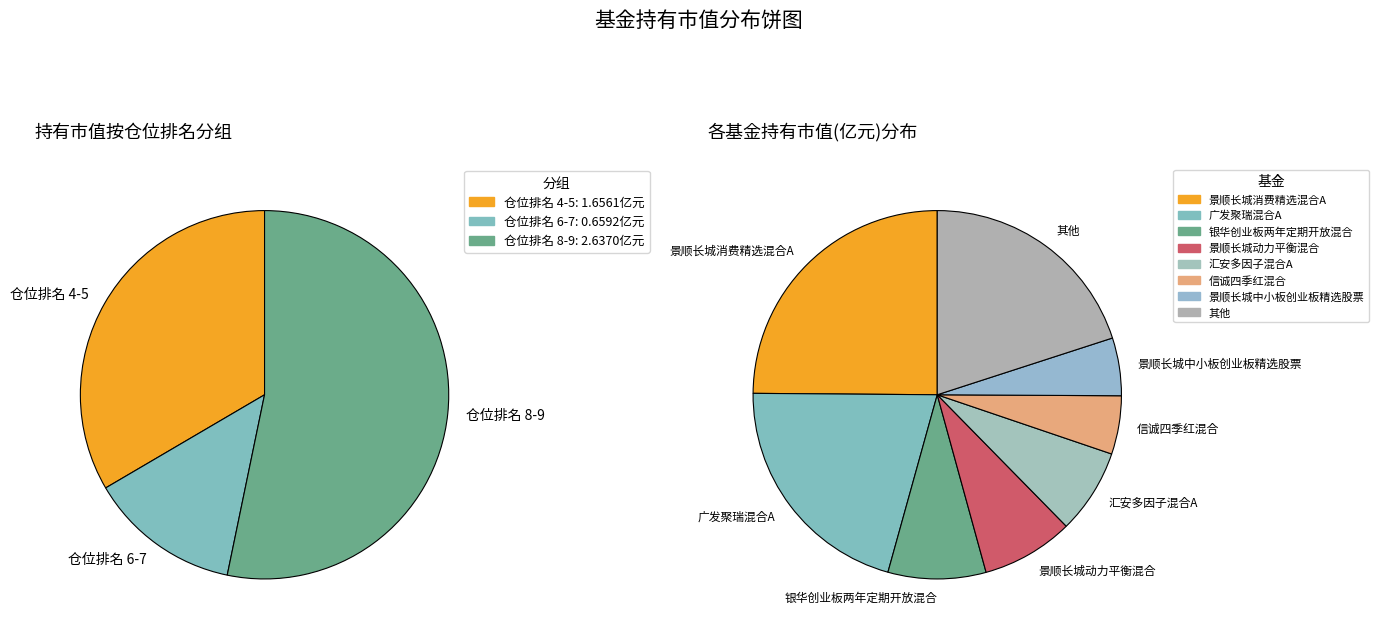

Is there any slice that represents more than half of the pie?

No